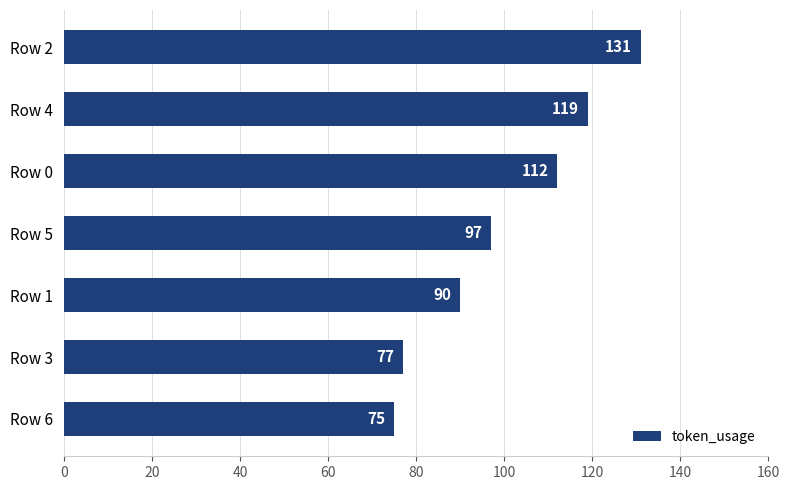

The value at Row 4 is 207. True or false?

False